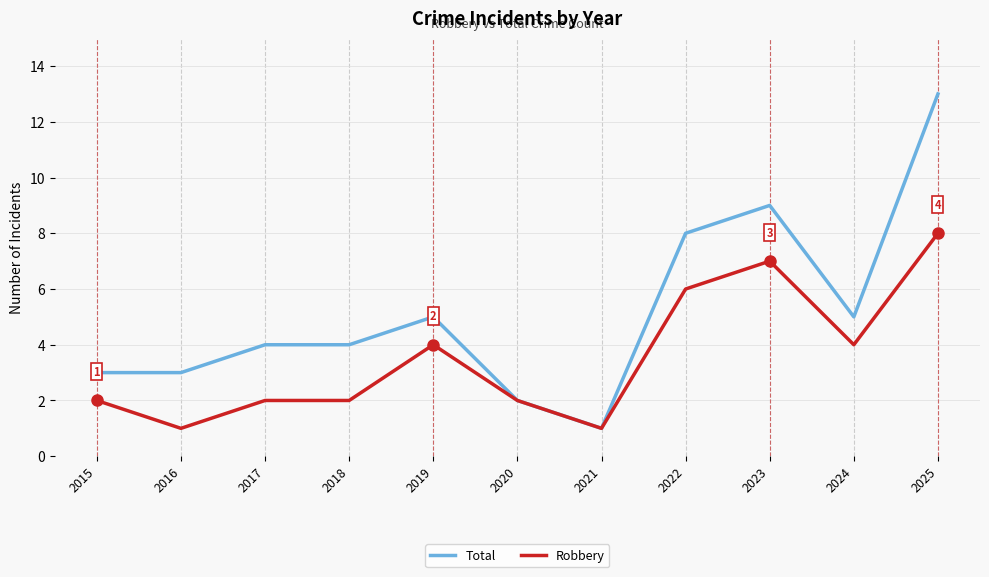

True or false: Total has a value of 2 at 2020.

True